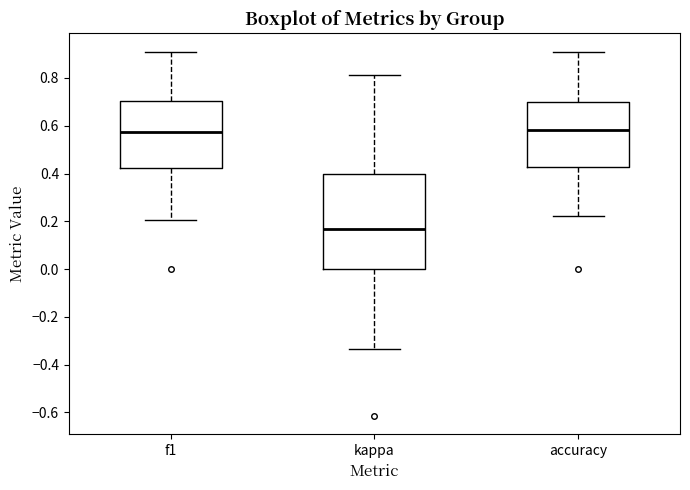

Comparing the boxes themselves (not the whiskers), which one is the tallest?

kappa